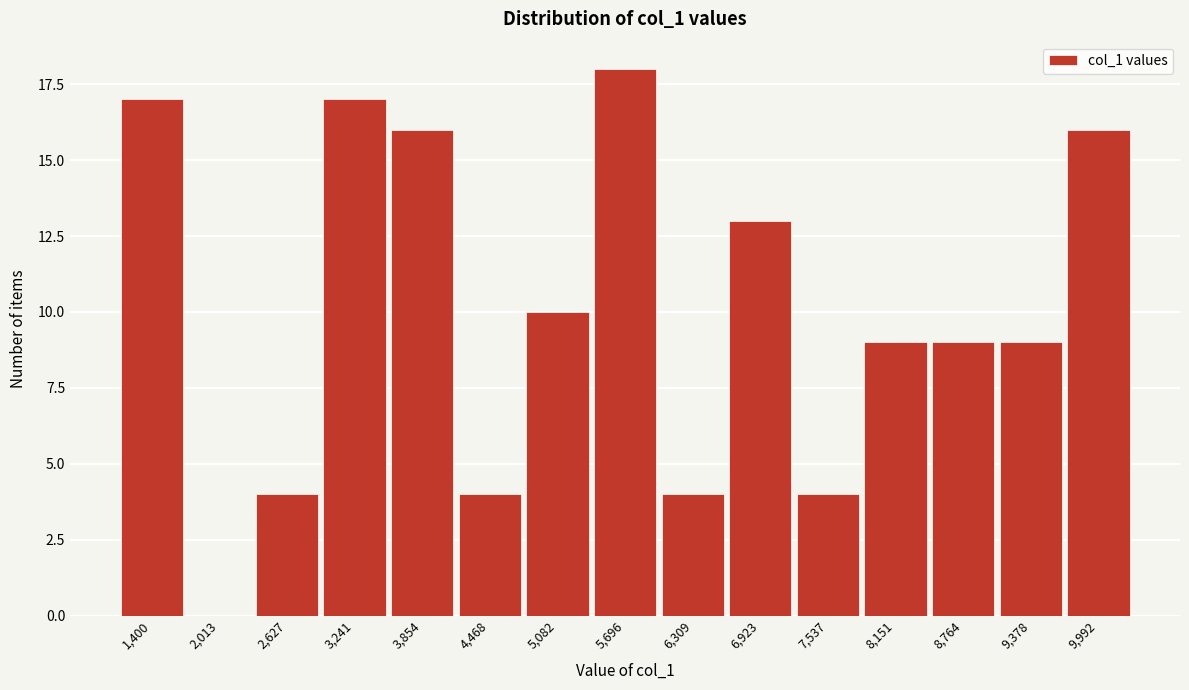

Reading left to right, extract all data points from this chart.

1,400=17	2,013=0	2,627=4	3,241=17	3,854=16	4,468=4	5,082=10	5,696=18	6,309=4	6,923=13	7,537=4	8,151=9	8,764=9	9,378=9	9,992=16